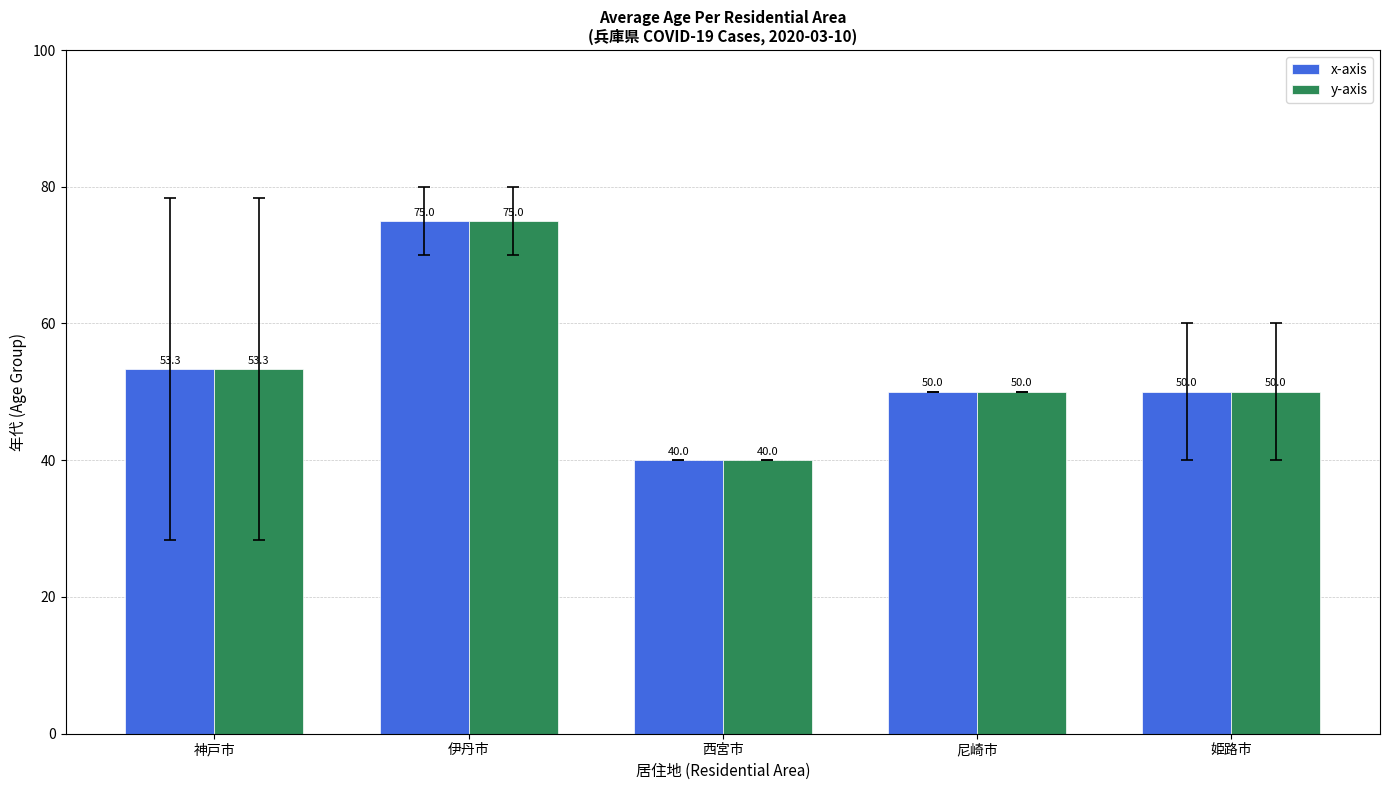

What value does the y-axis series have at 西宮市?

40.0